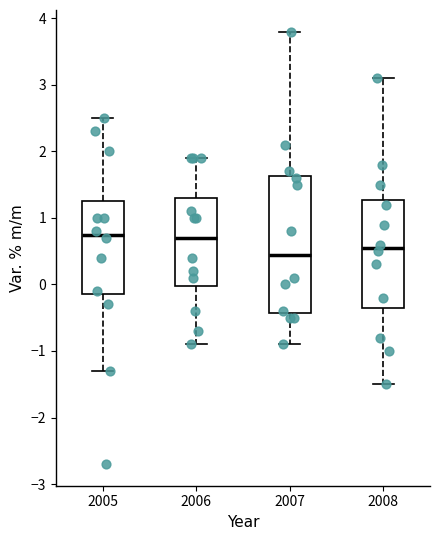

Reading left to right, read every box against the y-axis: the position of its median line, the range the box covers, and the ends of its whiskers. The values are not printed on the chart, so give them approximately, as read against the axis.

2005: median 0.8, box -0.1 to 1.3, whiskers -1.3 to 2.5
2006: median 0.7, box 0.0 to 1.3, whiskers -0.9 to 1.9
2007: median 0.5, box -0.4 to 1.6, whiskers -0.9 to 3.8
2008: median 0.6, box -0.3 to 1.3, whiskers -1.5 to 3.1